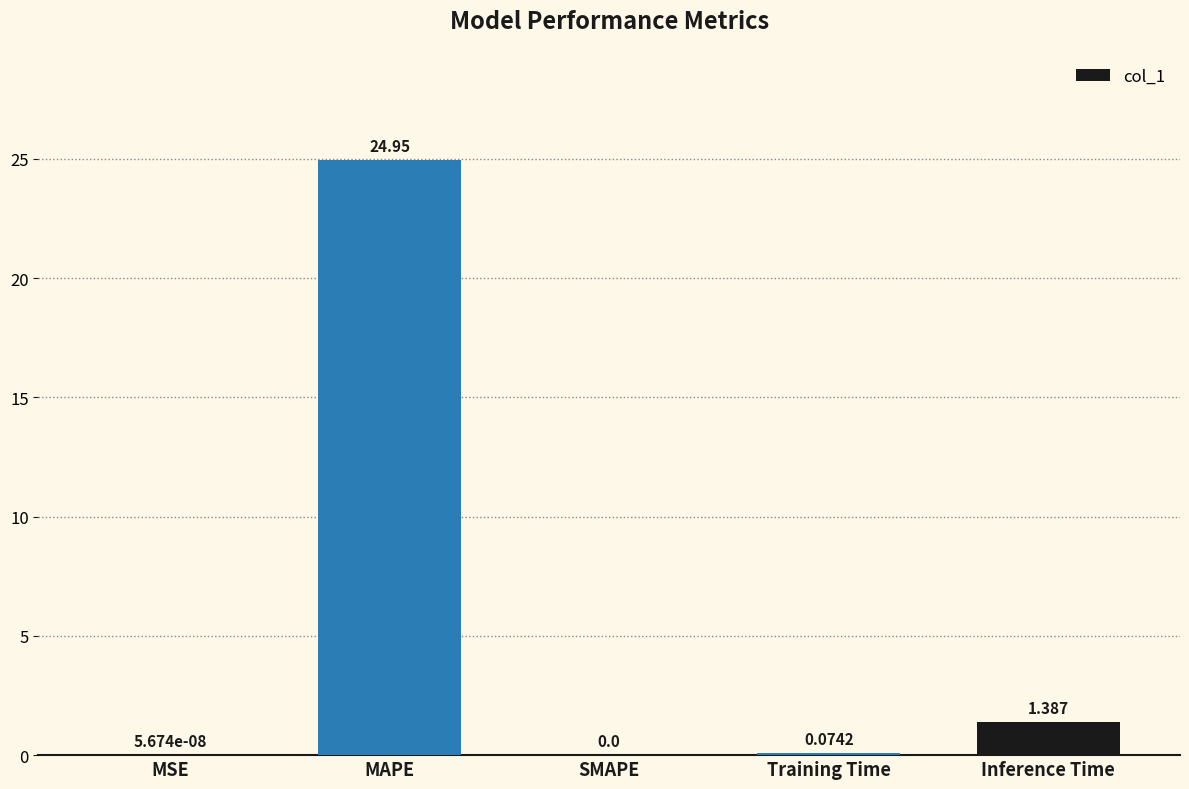

What is the change in value from MAPE to Training Time?

-24.9